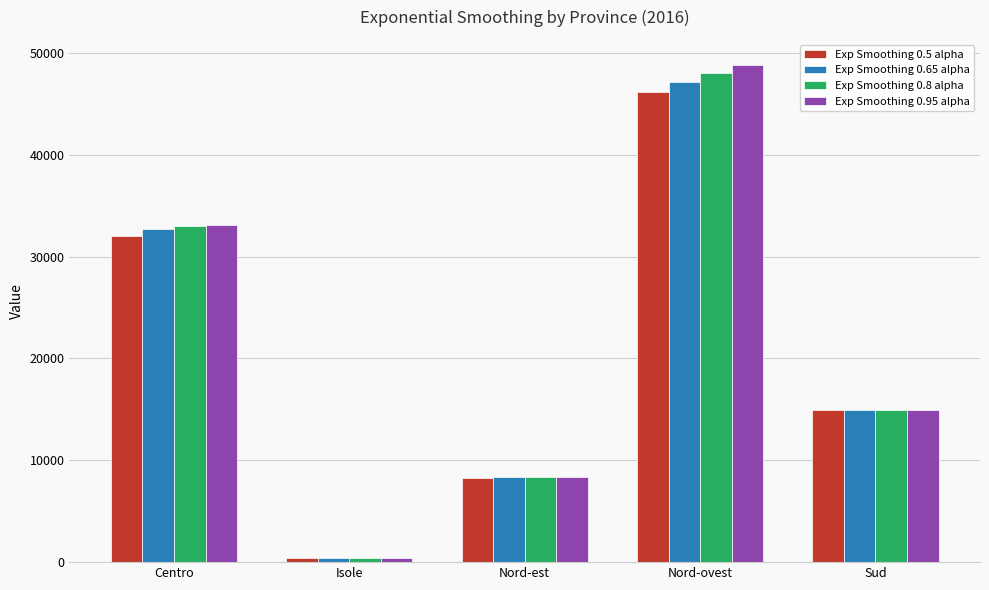

What position from the right is Isole?

4